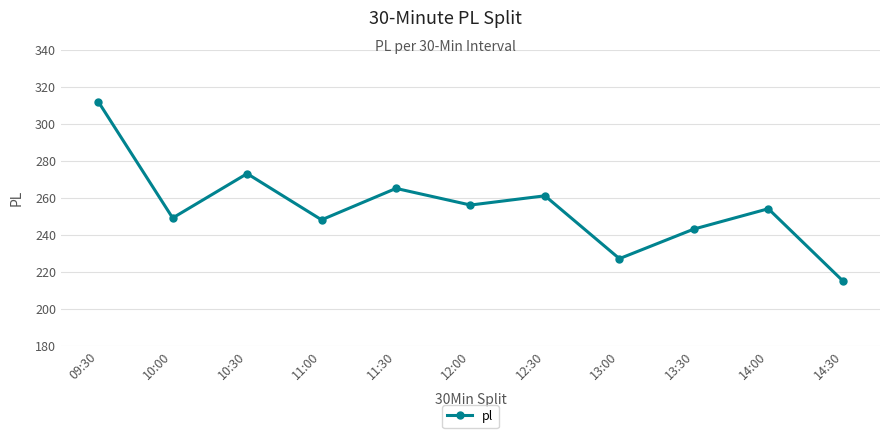

Reading right to left, transcribe all the data shown in this chart.

14:30=215	14:00=254	13:30=243	13:00=227	12:30=261	12:00=256	11:30=265	11:00=248	10:30=273	10:00=249	09:30=312